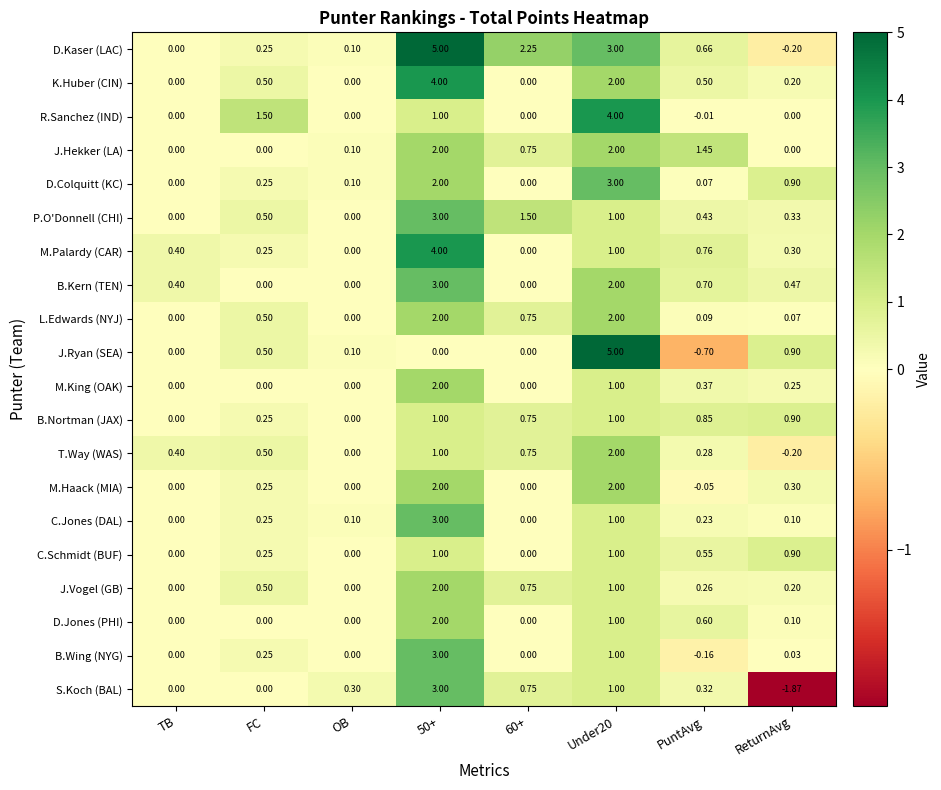

At which label is D.Colquitt (KC) closest to 1?

ReturnAvg